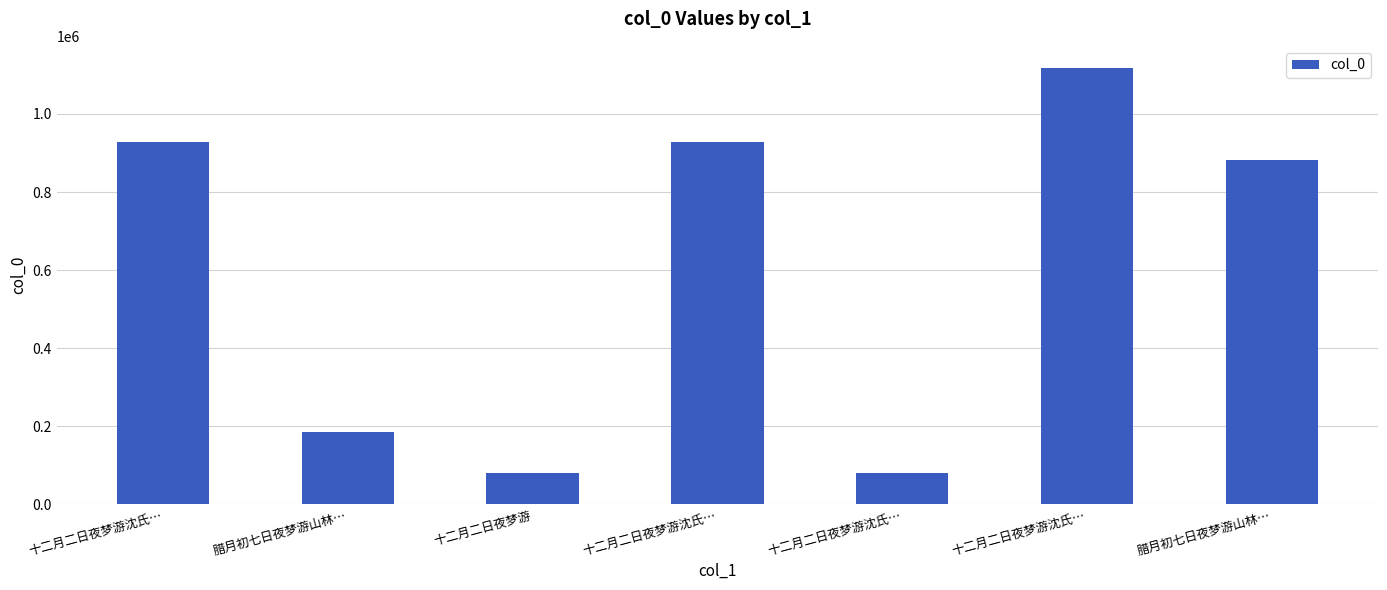

At which label does the data first exceed 882980?

十二月二日夜梦游沈氏…